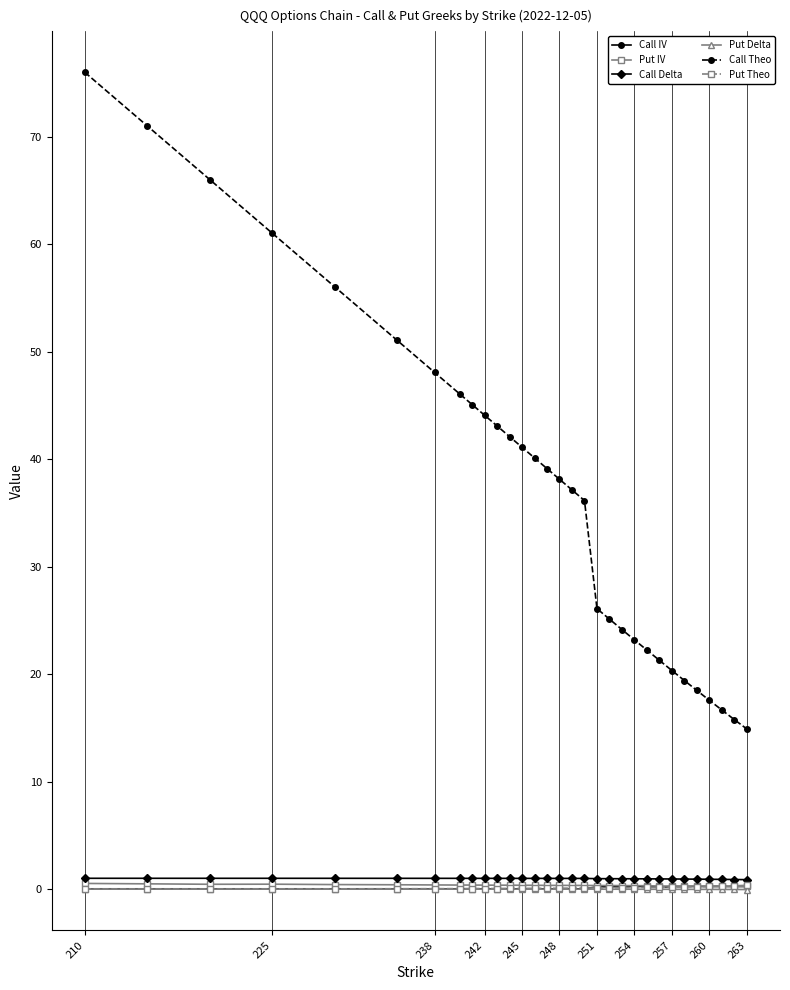

Which series has the largest total across all categories?

Call Theo